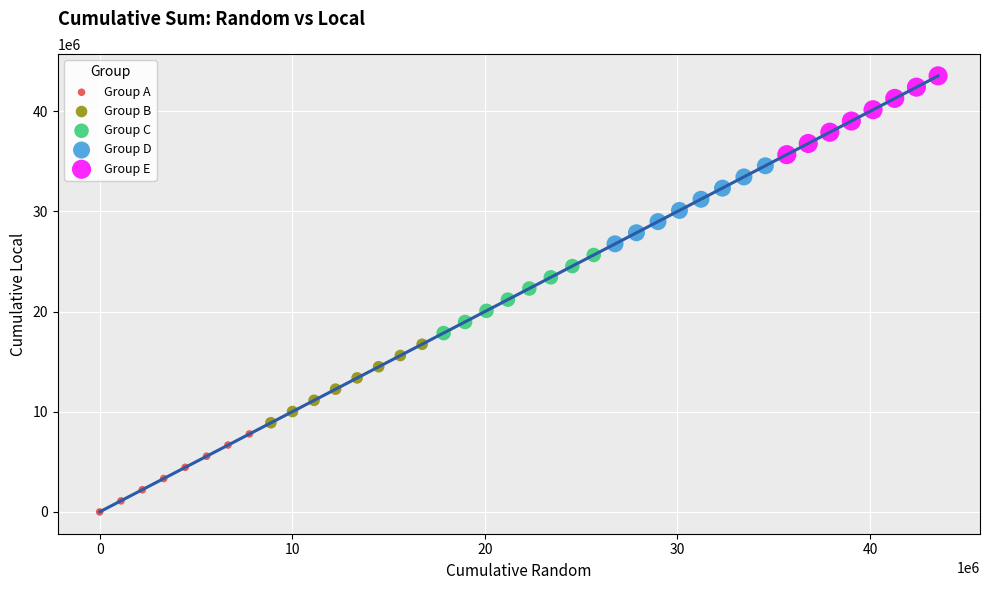

What are all the series names shown in the legend?

Group A, Group B, Group C, Group D, Group E